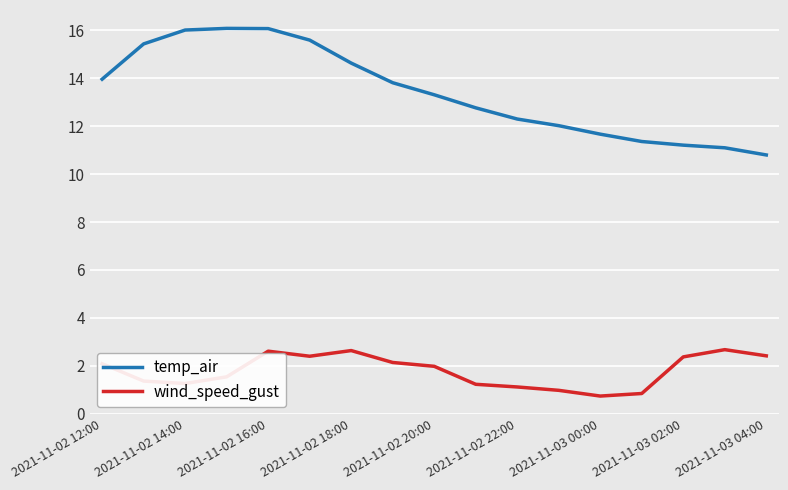

Which series has the widest spread of values?

temp_air